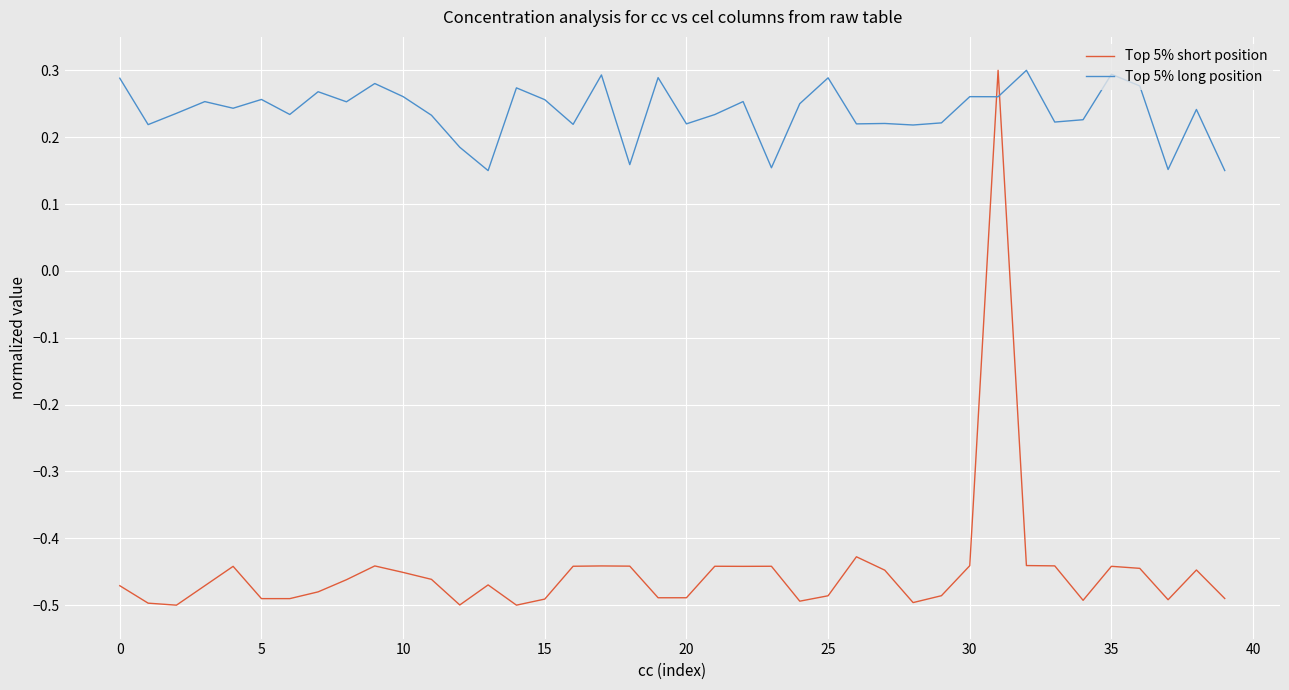

In Top 5% short position, how many points are higher than both neighbors (excluding endpoints)?

10